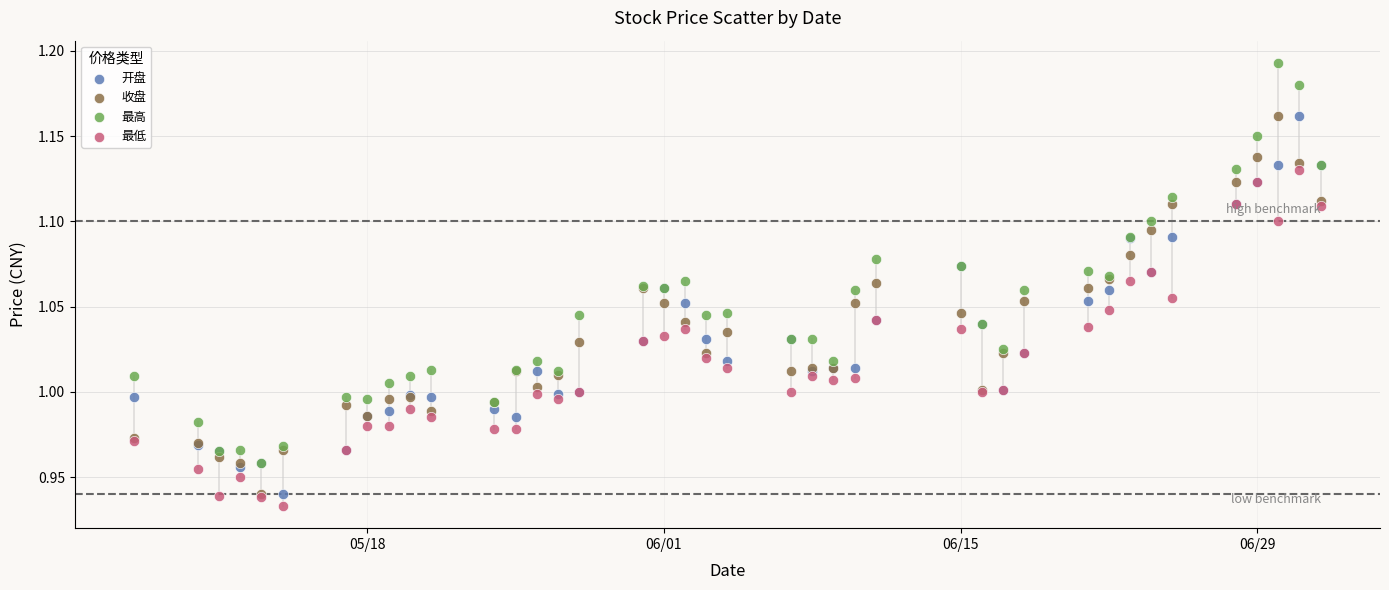

Which series reaches the minimum Y coordinate?

最低